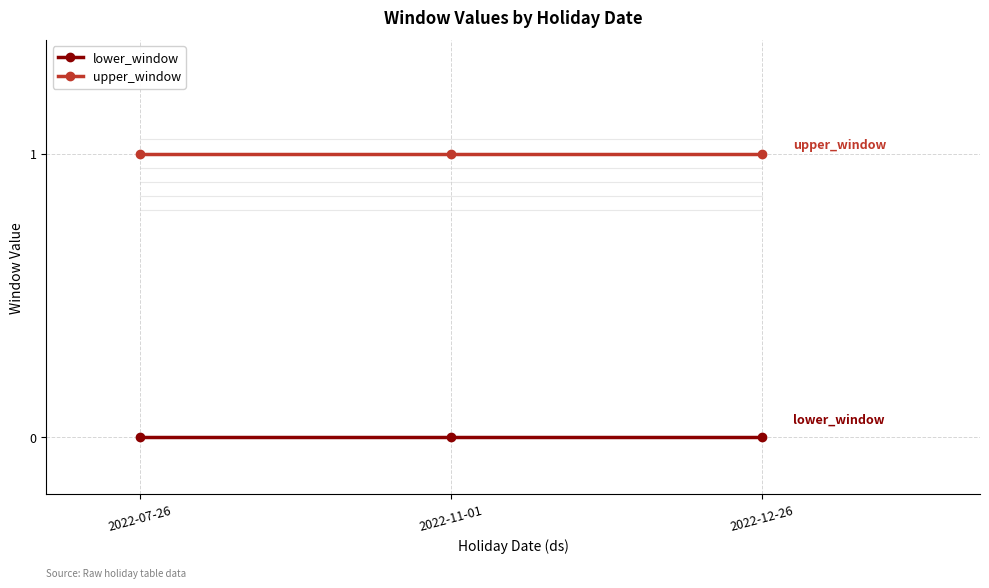

Is it true that lower_window equals 0 at 2022-07-26?

True